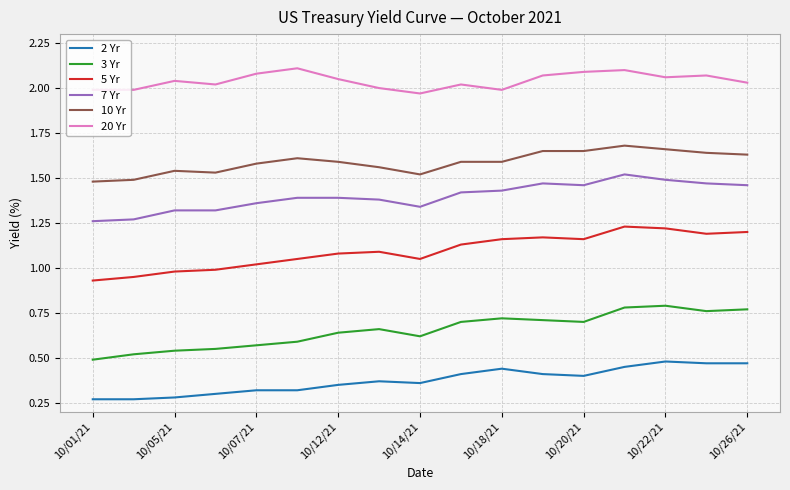

List the series in order of their peak value, highest first.

20 Yr, 10 Yr, 7 Yr, 5 Yr, 3 Yr, 2 Yr